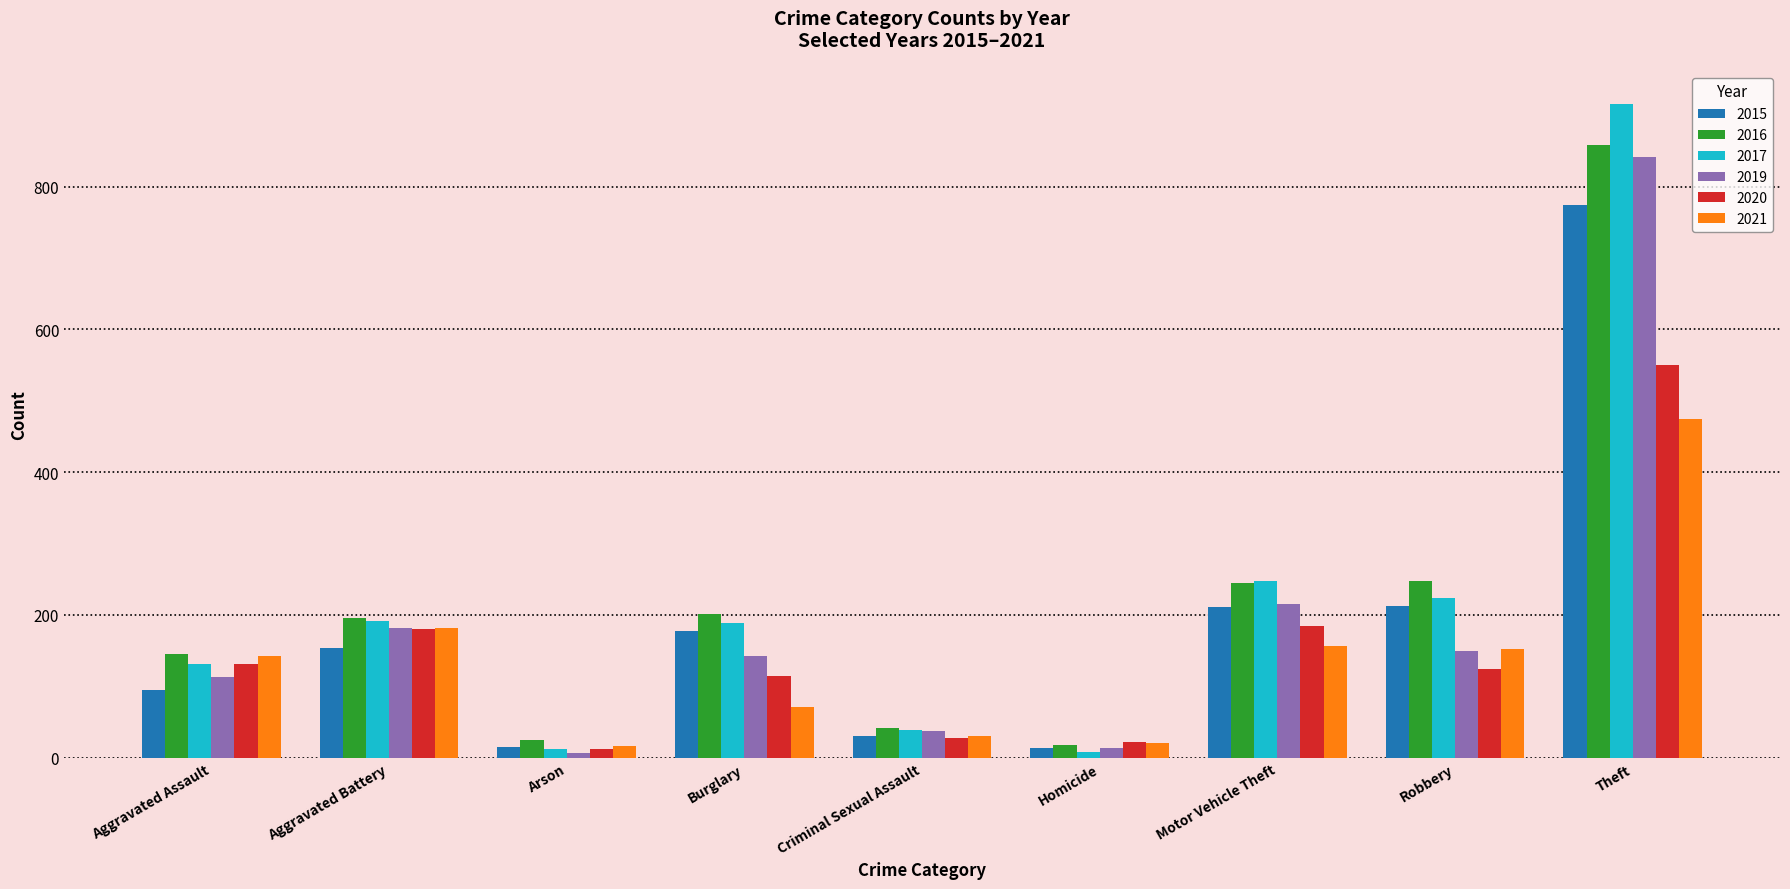

Is it true that 2016 equals 196 at Aggravated Battery?

True